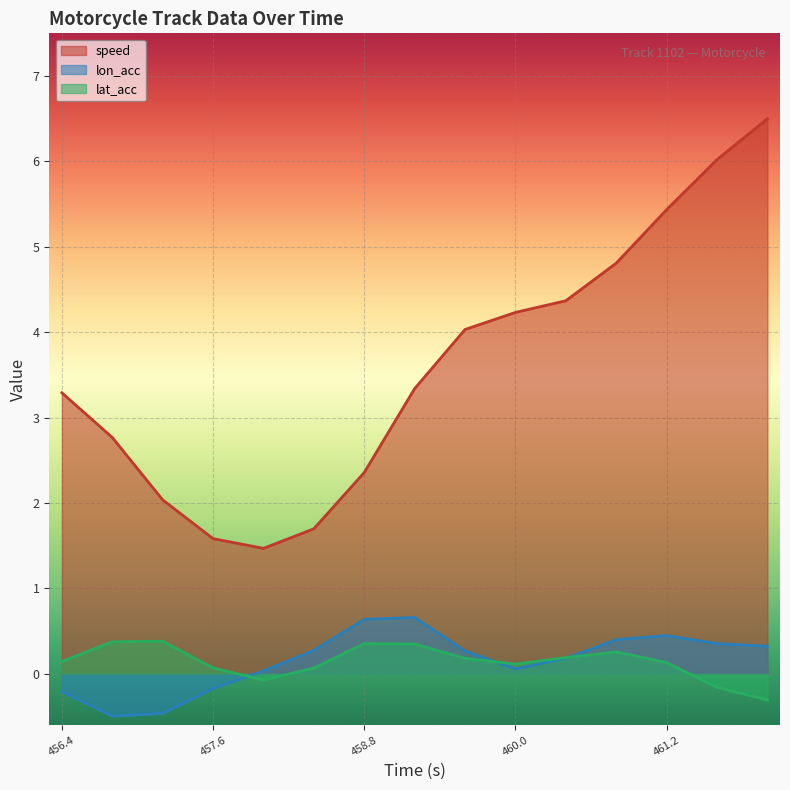

Which has a higher value, 456.8 or 459.2?

459.2